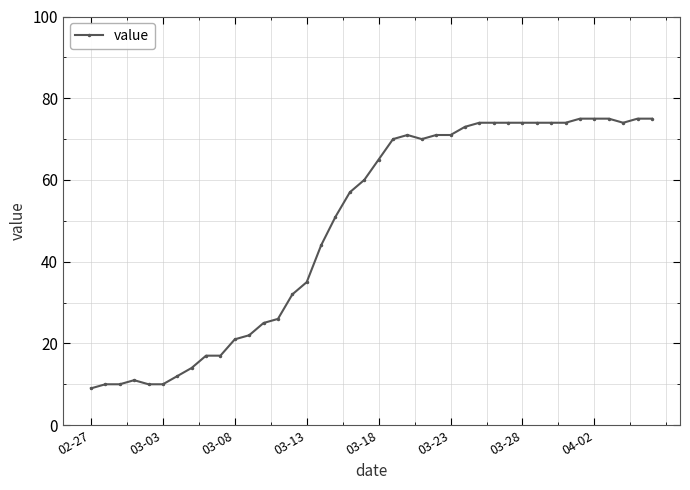

What is the sum of all values?

1951